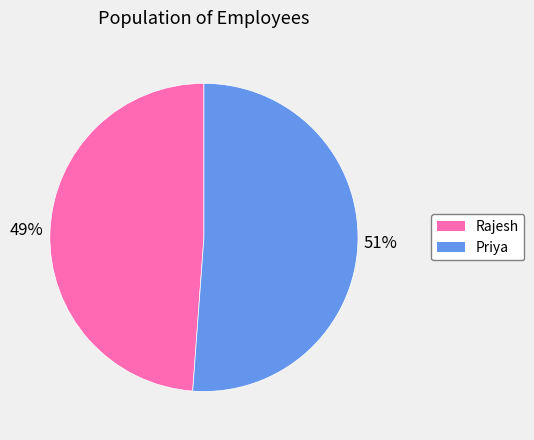

To the nearest percent, what portion does Rajesh represent?

49%